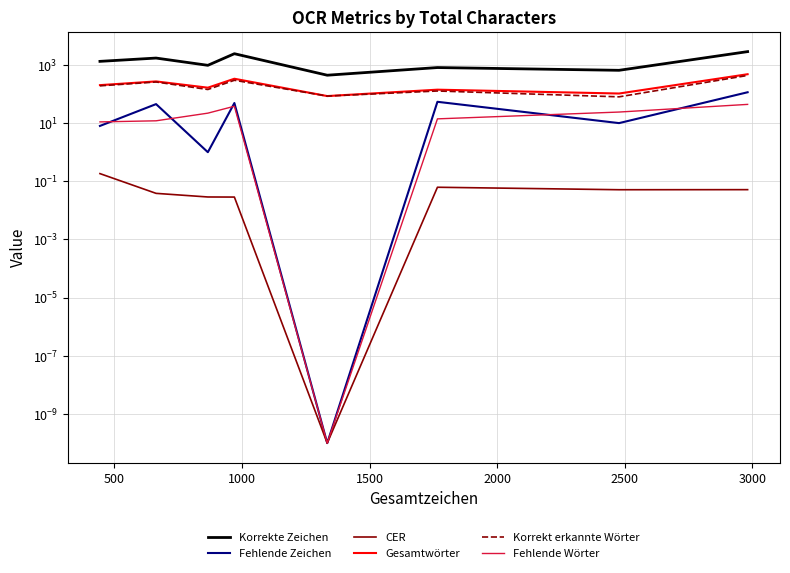

True or false: Korrekte Zeichen has more than 0 interior local peaks.

True